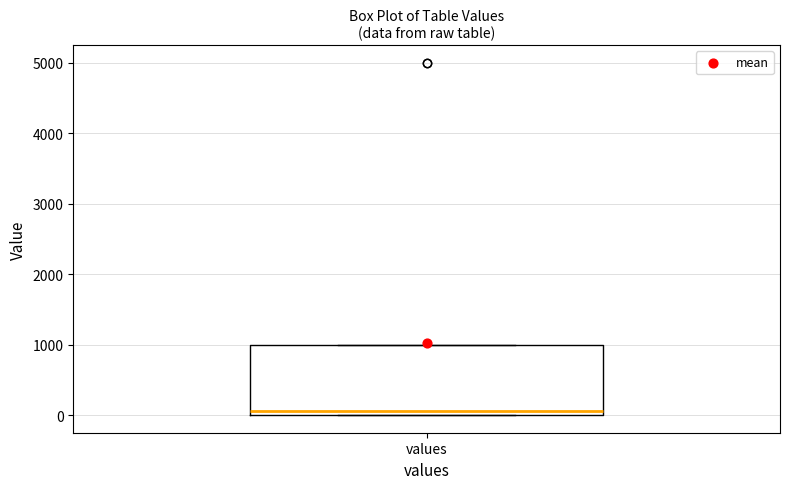

Read this box plot against the y-axis: the position of the median line, the range covered by the box, and the ends of both whiskers. The values are not printed on the chart, so give them approximately, as read against the axis.

median 100, box 0 to 1000, whiskers 0 to 1000